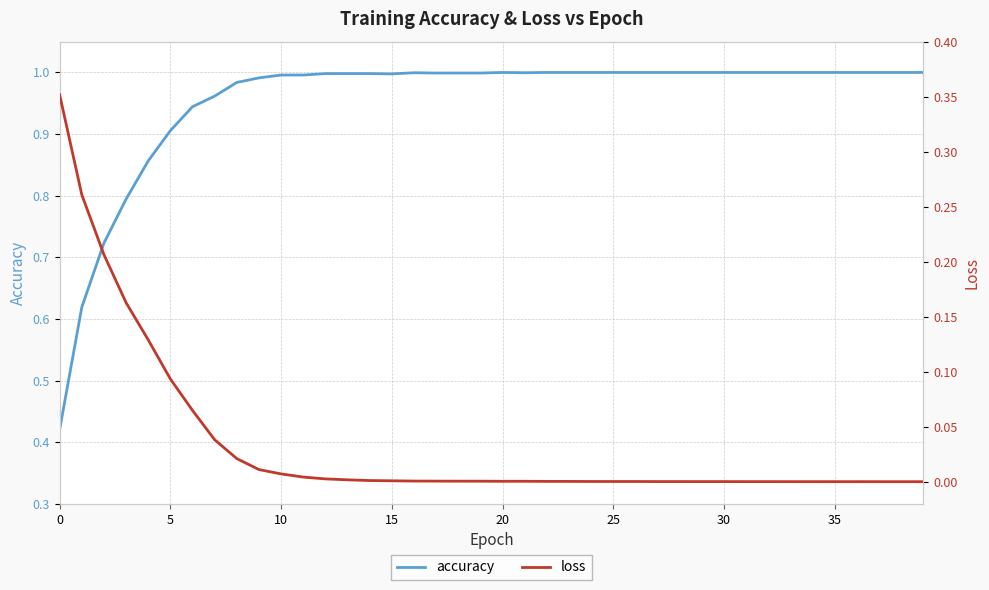

Rank the series by their average value, from highest to lowest.

accuracy, loss